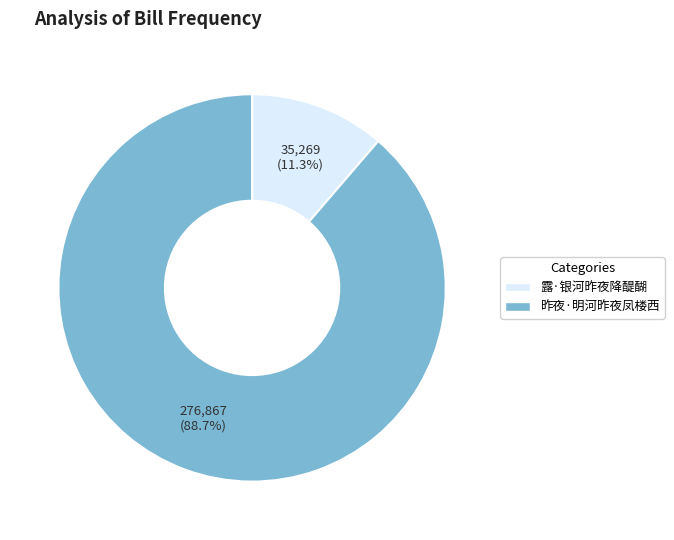

Between 露·银河昨夜降醍醐 and 昨夜·明河昨夜凤楼西, which is larger?

昨夜·明河昨夜凤楼西